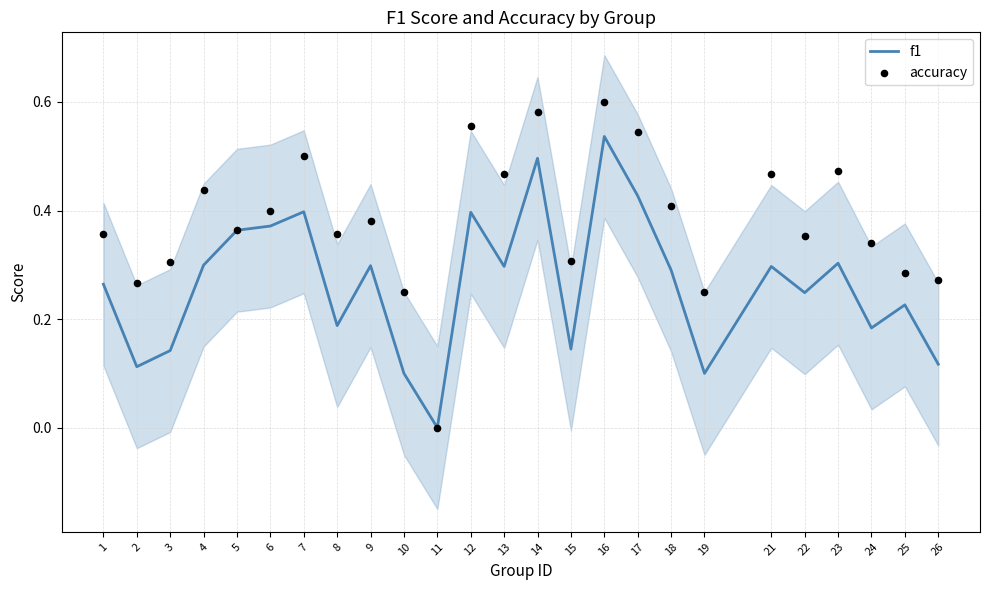

Which series has the largest total across all categories?

accuracy